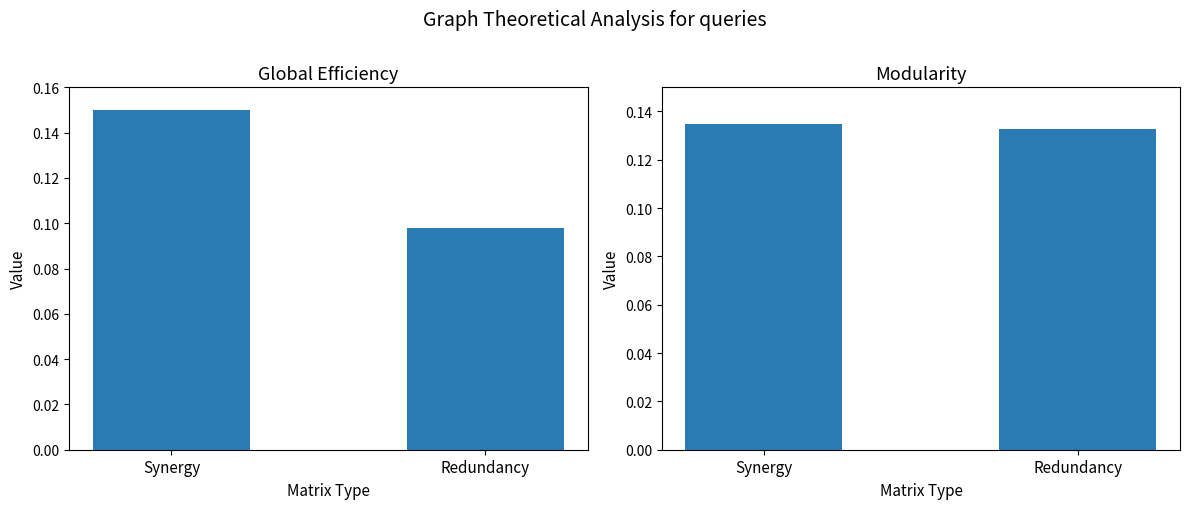

What is the difference between the maximum and minimum values in the Global Efficiency series?

0.1